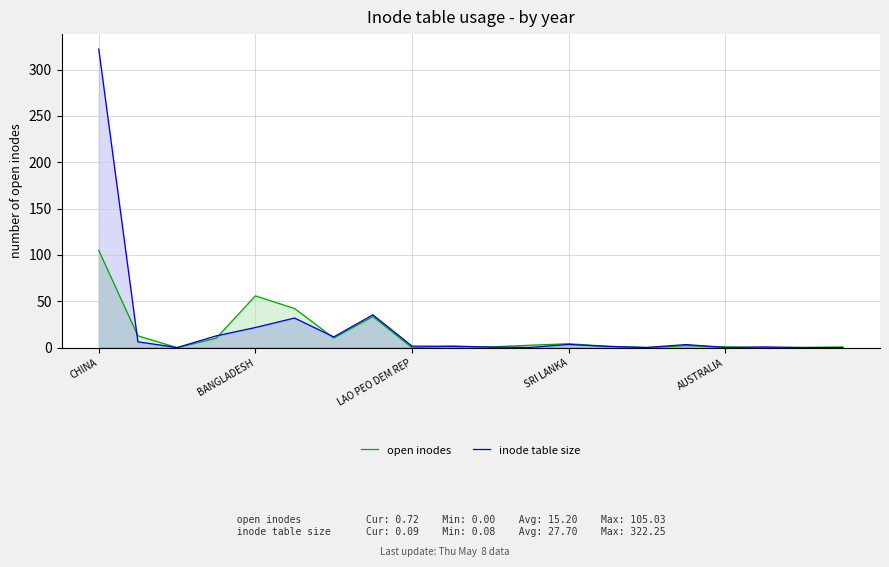

Where does the open inodes series first go above 2?

CHINA